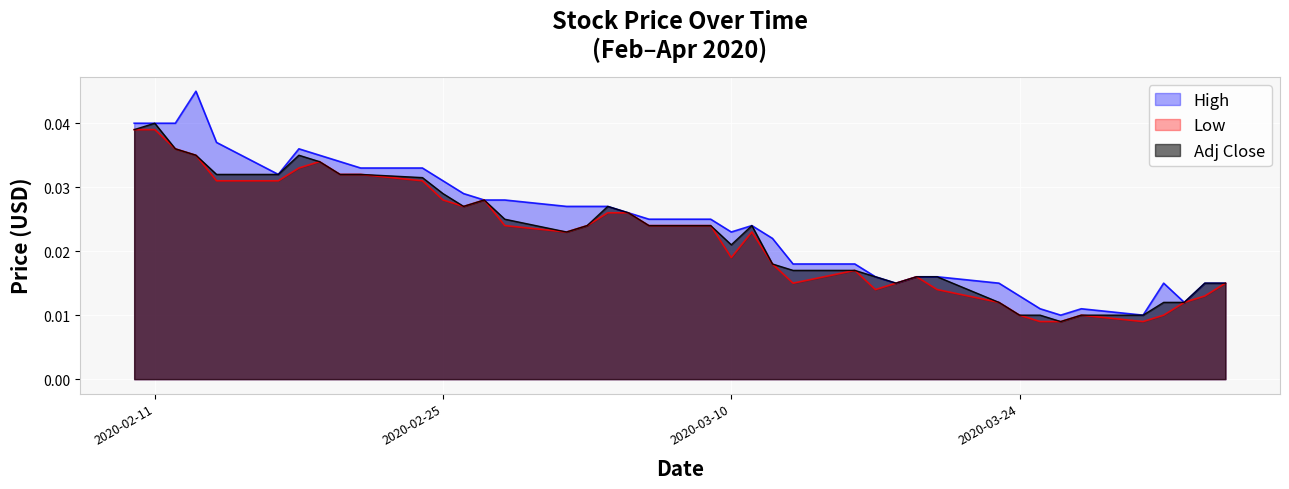

True or false: High has more than 0 points higher than both neighbors.

True